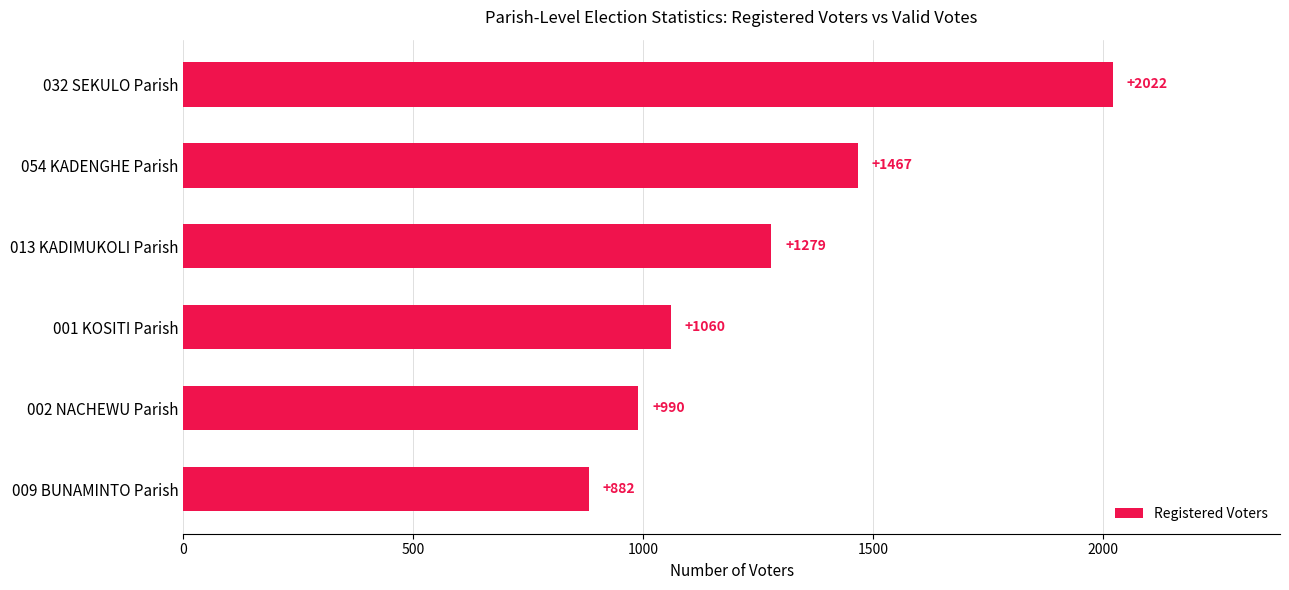

Count the number of categories in the chart.

6